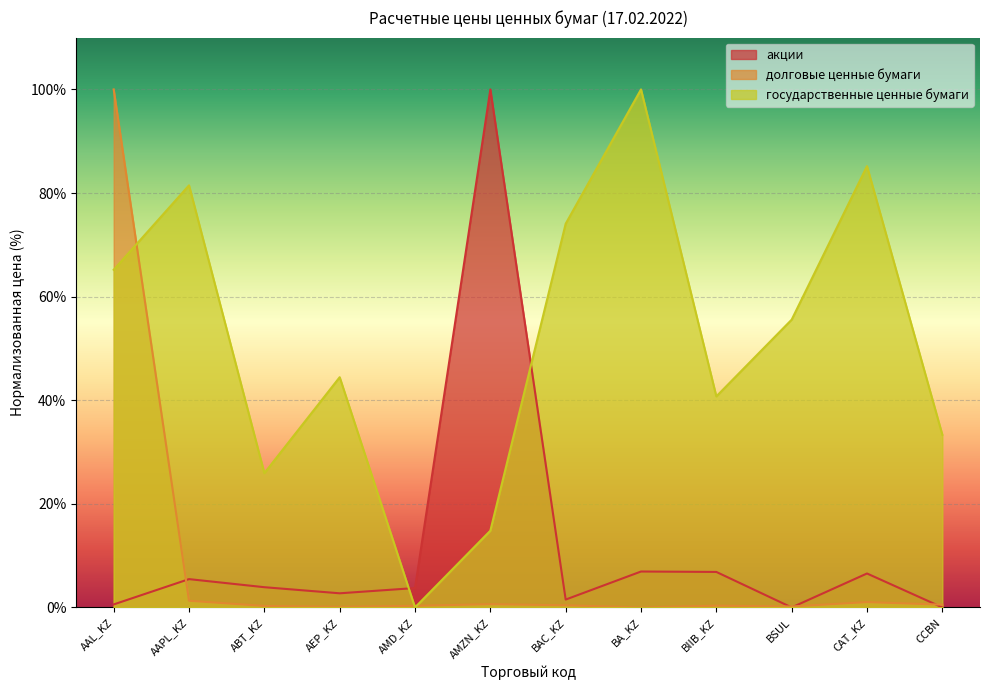

How many data points does each series have?

12